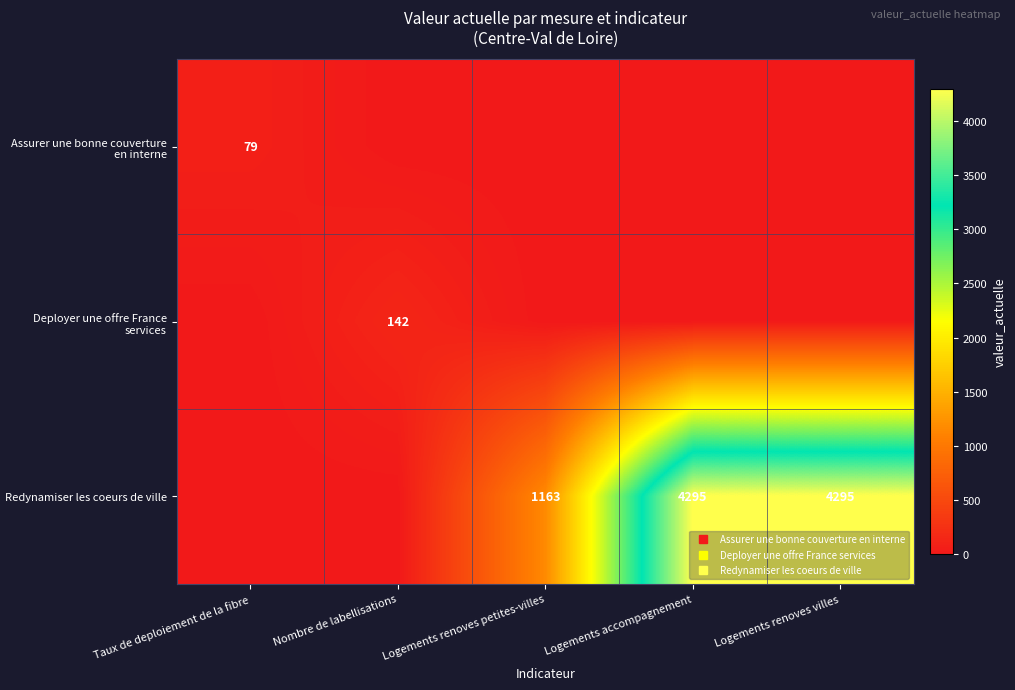

How many positive values does the Redynamiser les coeurs de ville series have?

3